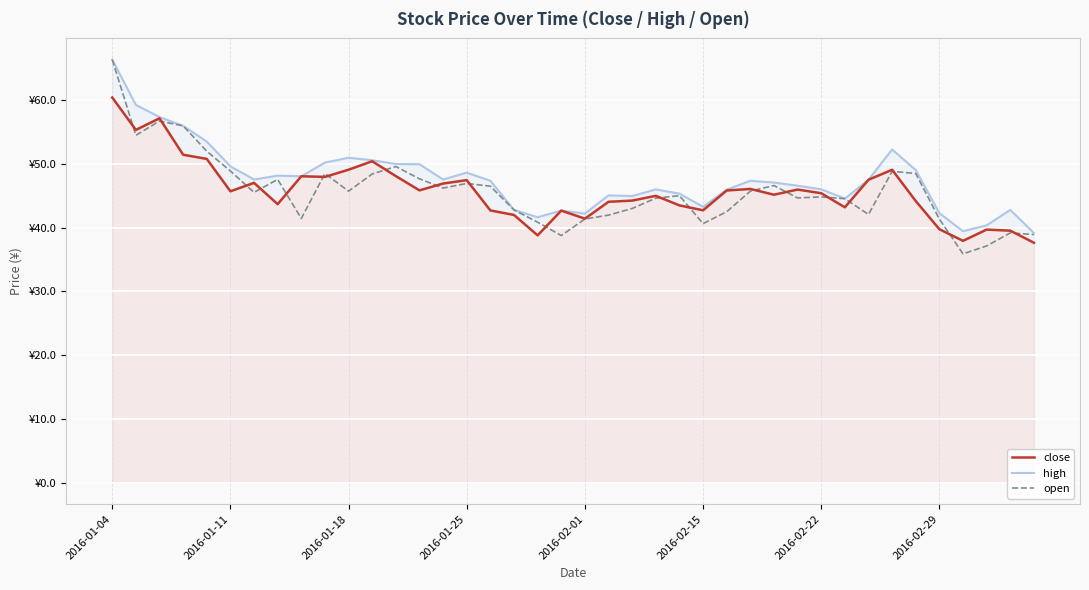

The value of high at 2016-01-11 is 91.6. True or false?

False